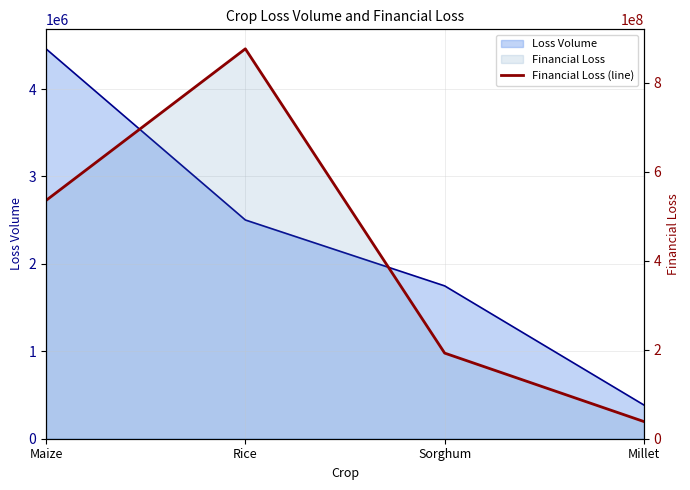

How many interior local peaks (higher than both neighbors) does the data have?

1